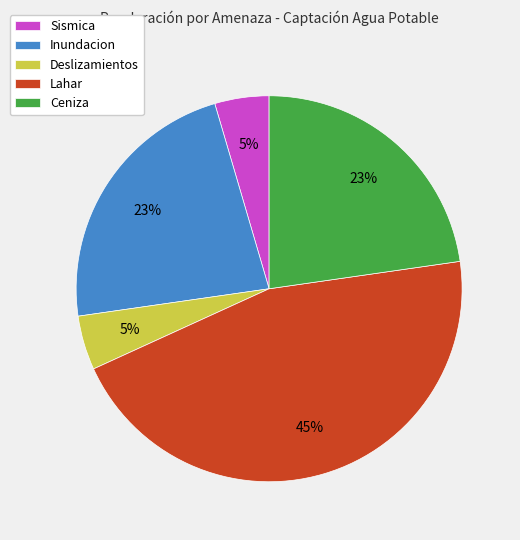

What is the largest slice in the pie chart?

Lahar